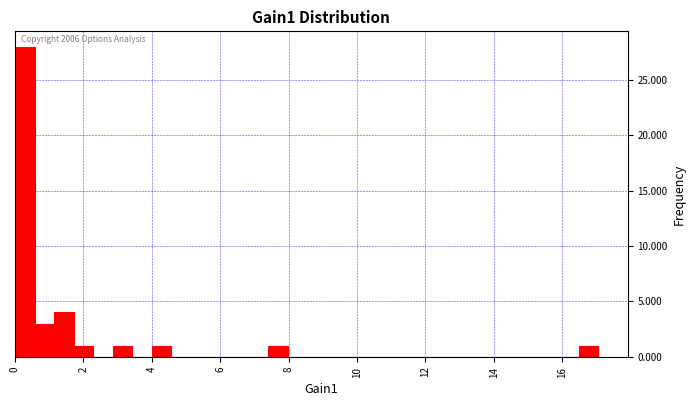

Around what value on the x-axis is the tallest bar? Give the approximate position of its centre, as read against the axis.

0.4